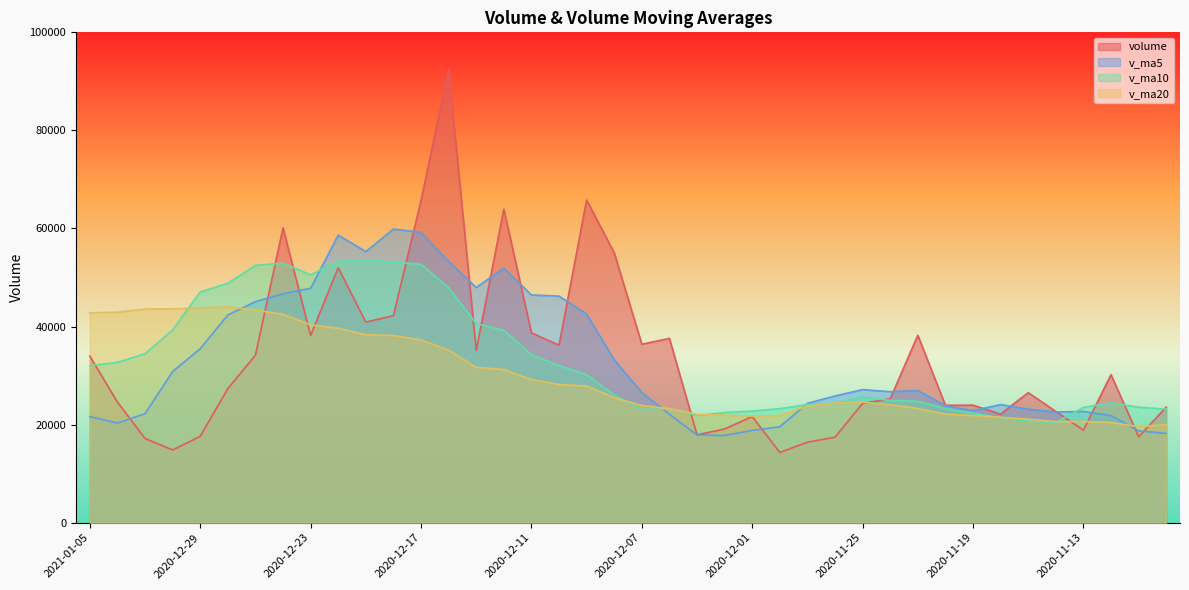

Which category has the lowest value in the v_ma10 series?

2020-11-16